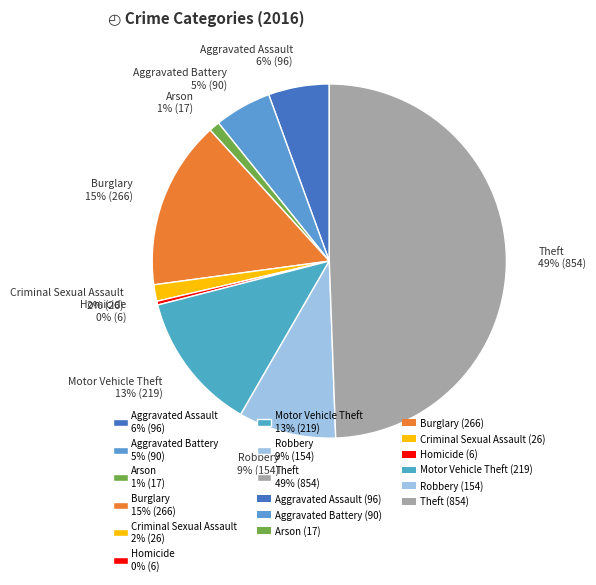

To the nearest percent, what portion does Criminal Sexual Assault represent?

2%